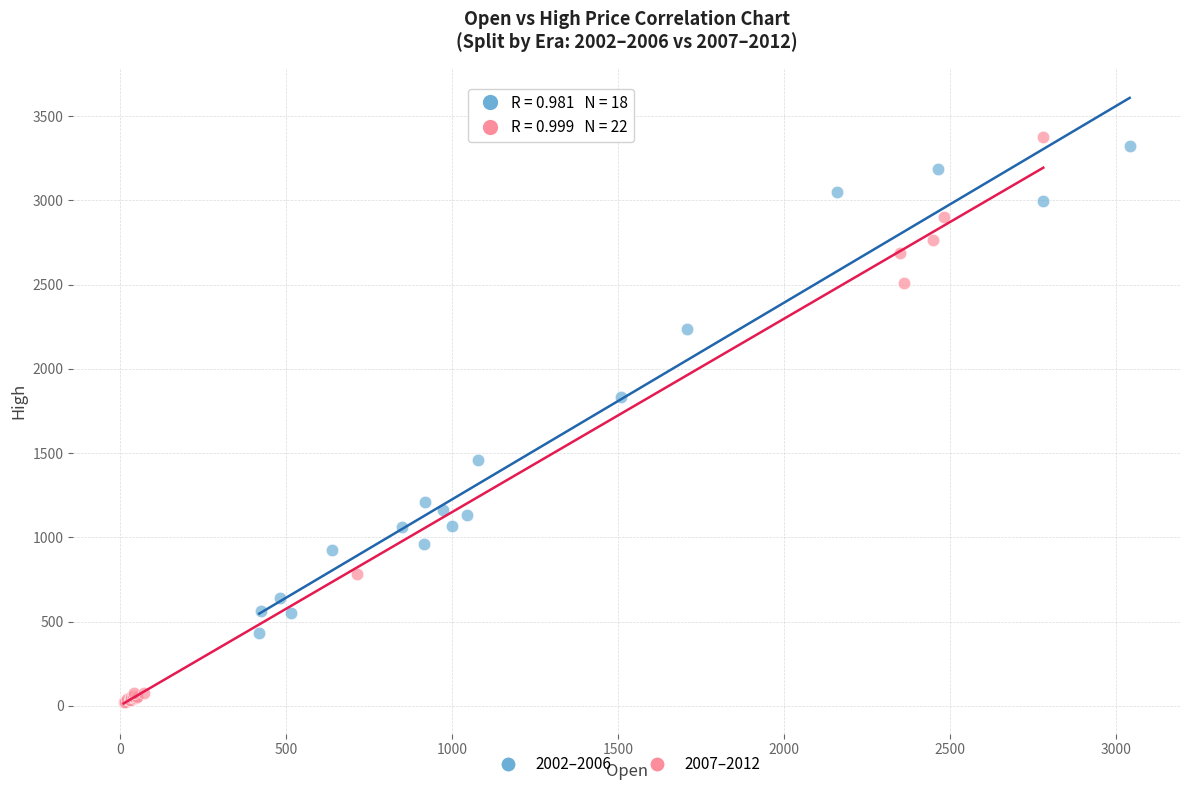

Which series reaches the minimum Y coordinate?

2007–2012